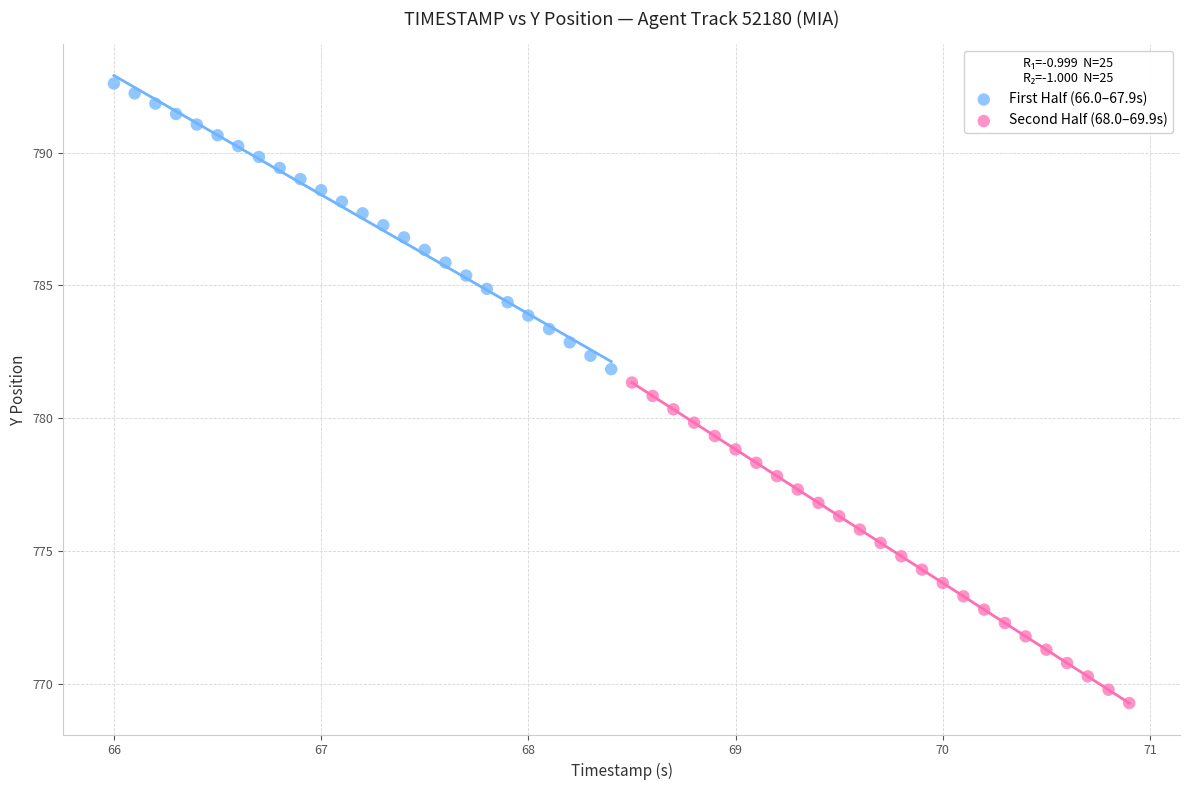

Which series has the widest spread of Y values?

Second Half (68.0–69.9s)